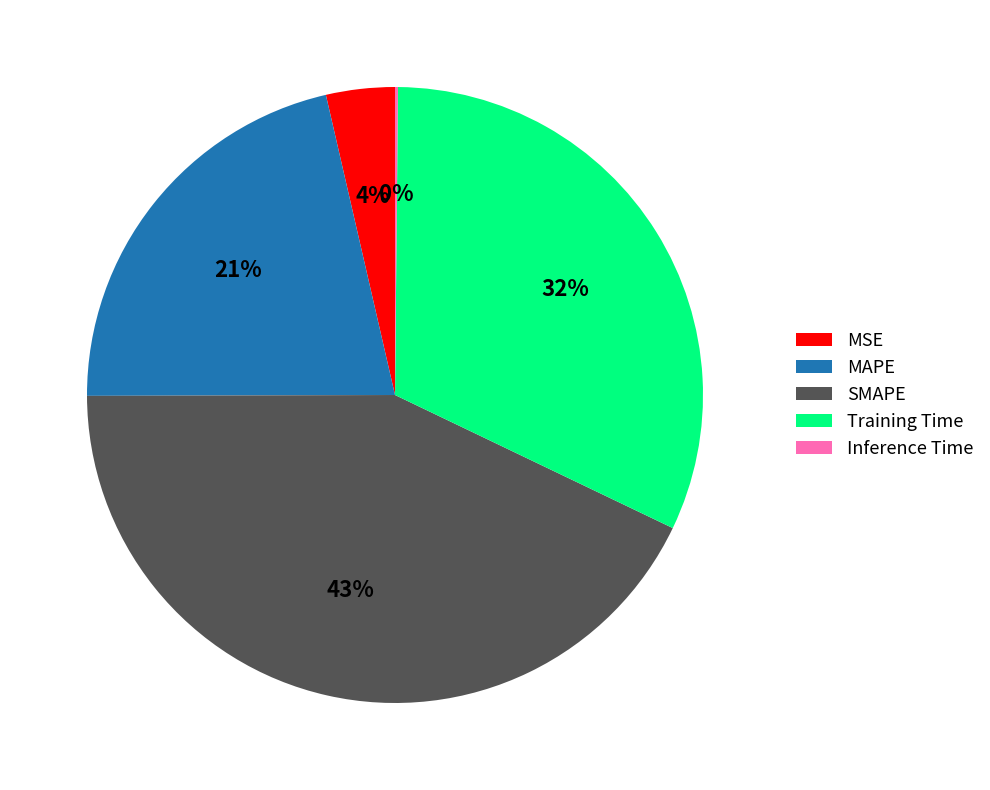

What percentage is the SMAPE slice, to the nearest percent?

43%